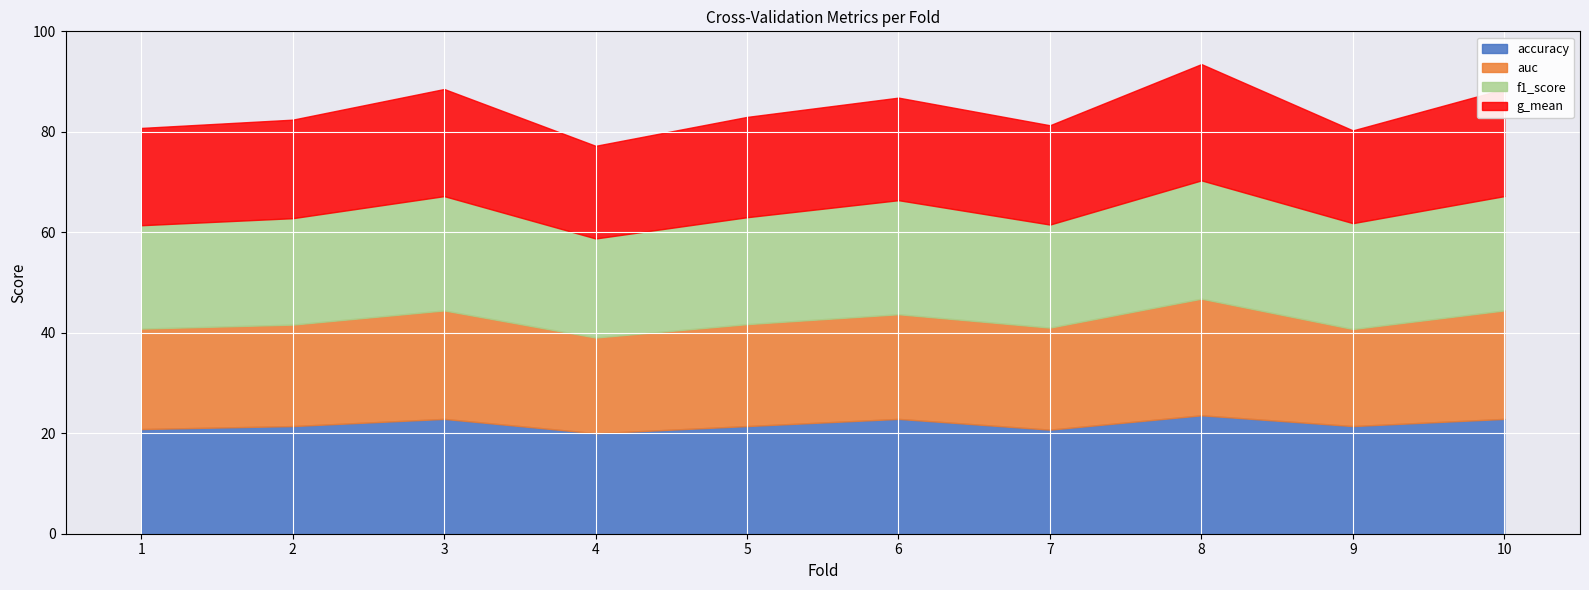

How many distinct data groups are displayed?

4